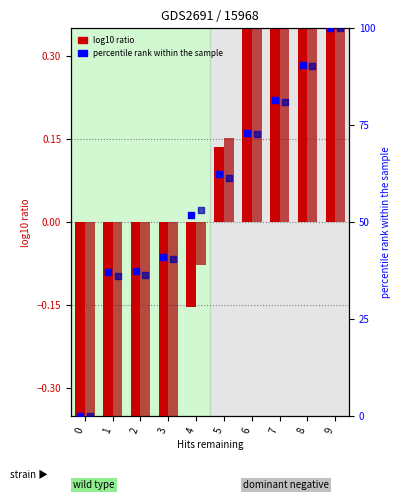

Which series contains the lowest Y value?

Set 1 (log10 ratio)